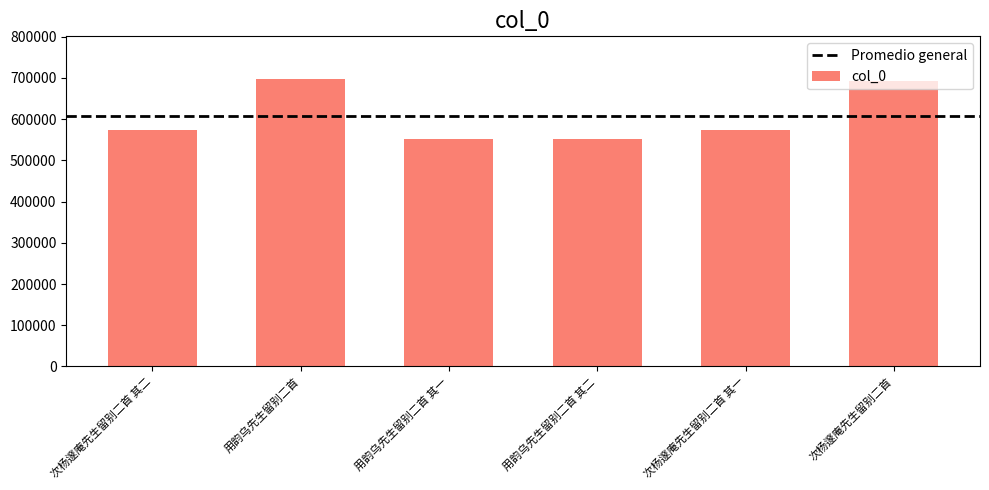

The value at 次杨邃庵先生留别二首 is 237994. True or false?

False